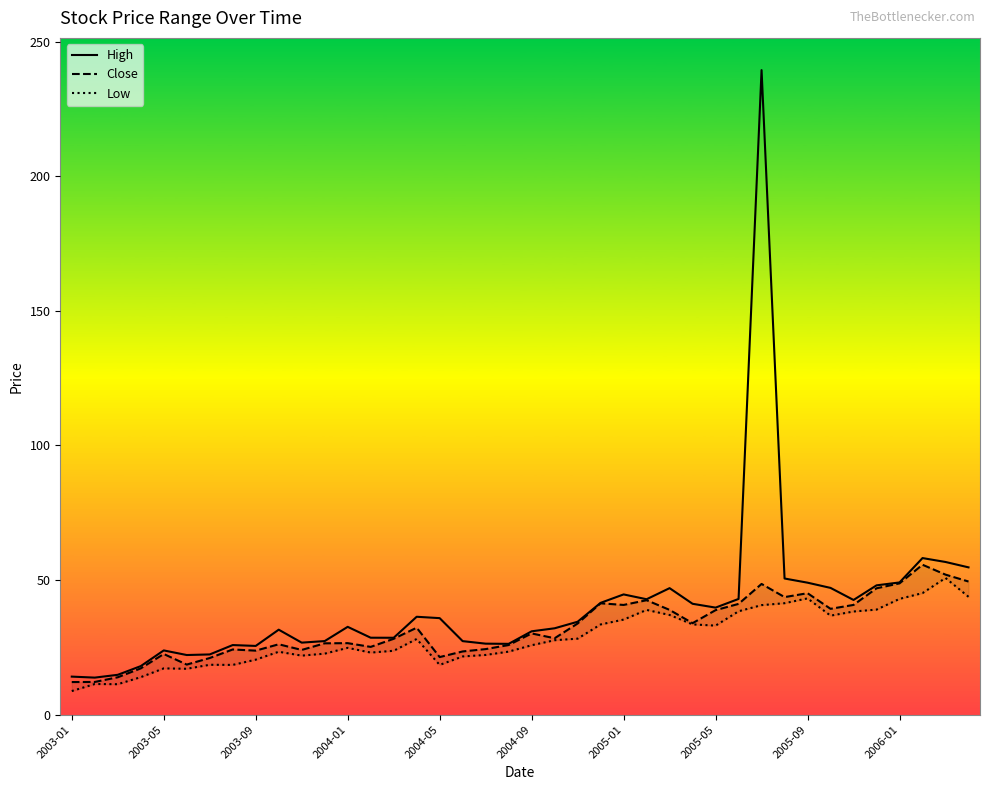

In High, how many points are lower than both neighbors (excluding endpoints)?

9